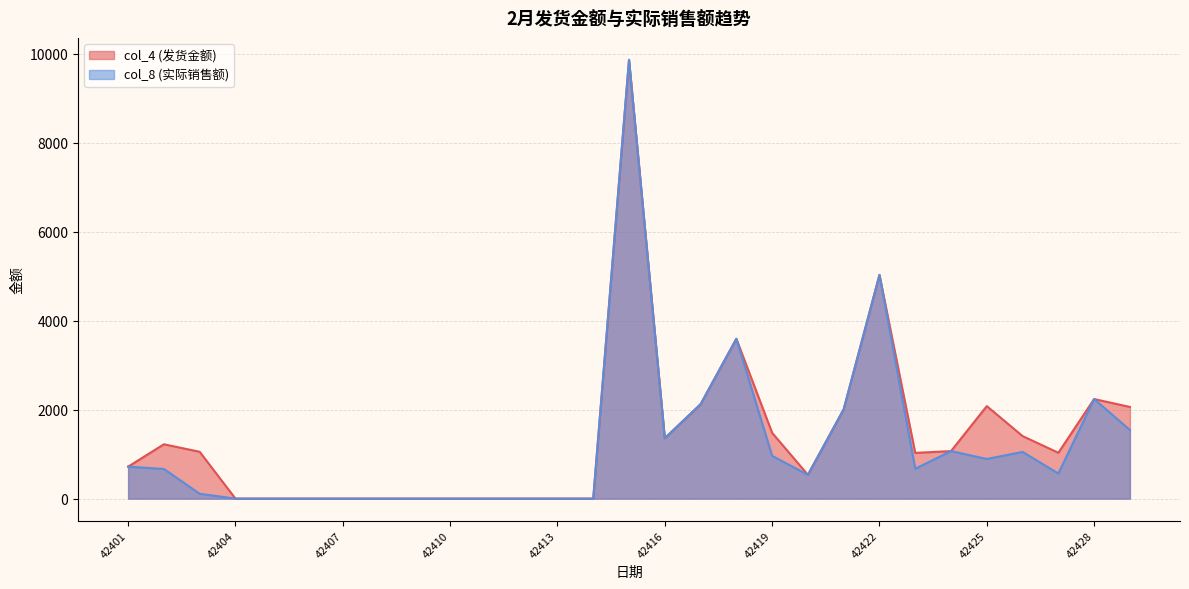

What is the value of the col_4 (发货金额) point at the 19th from the left?

1480